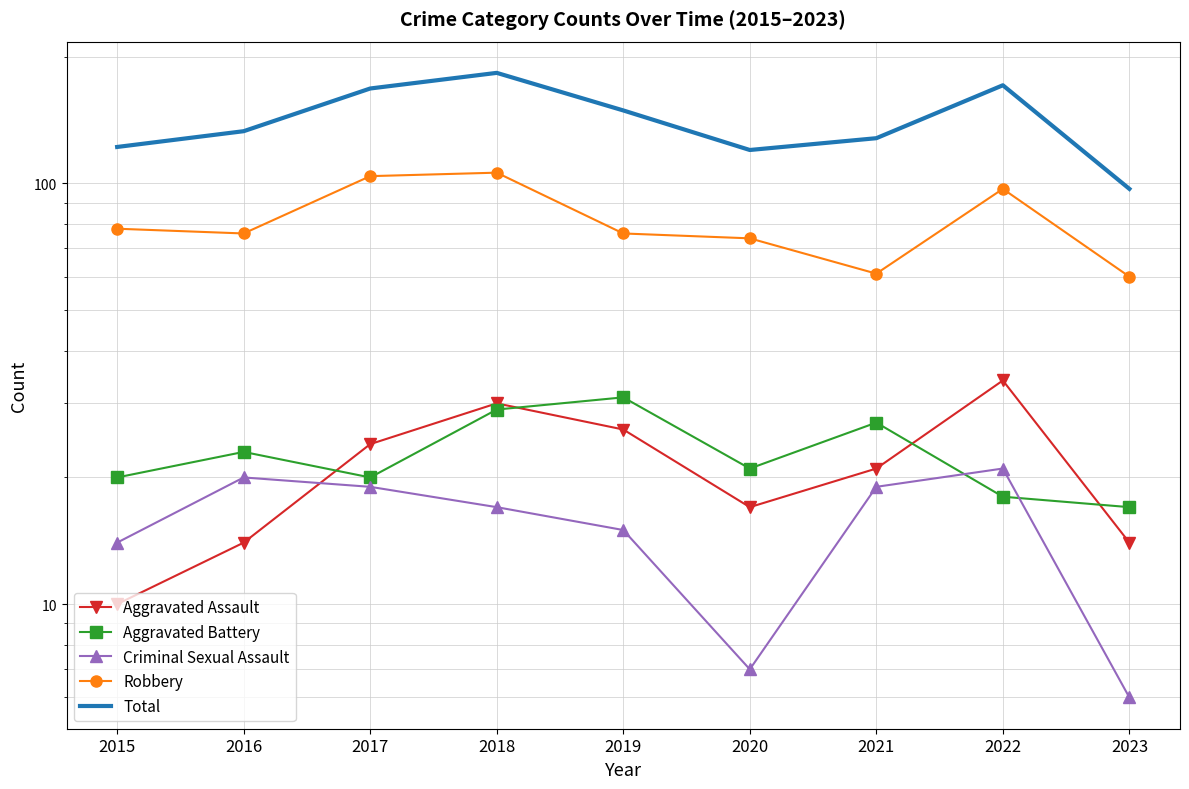

True or false: Aggravated Assault and Robbery intersect in this chart.

False